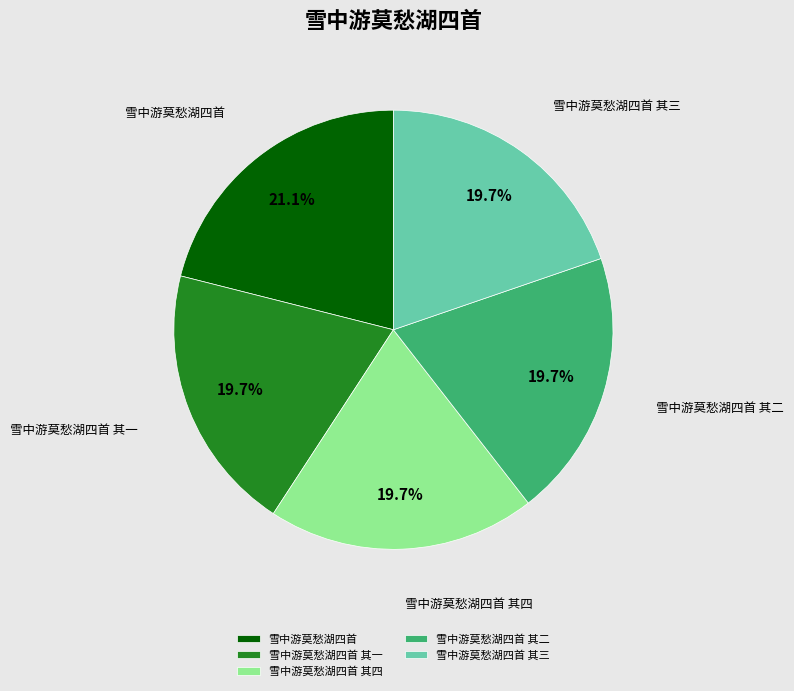

What percentage is NOT represented by 雪中游莫愁湖四首 其二?

80.3%